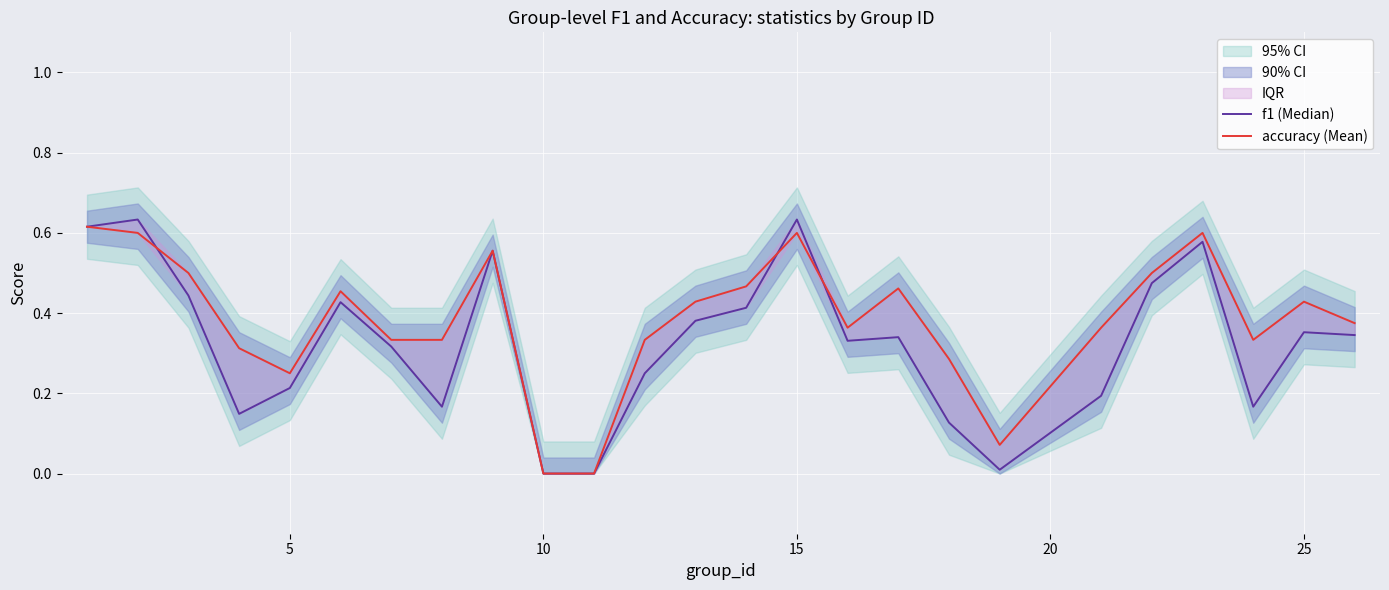

How many lines are shown in the chart?

2